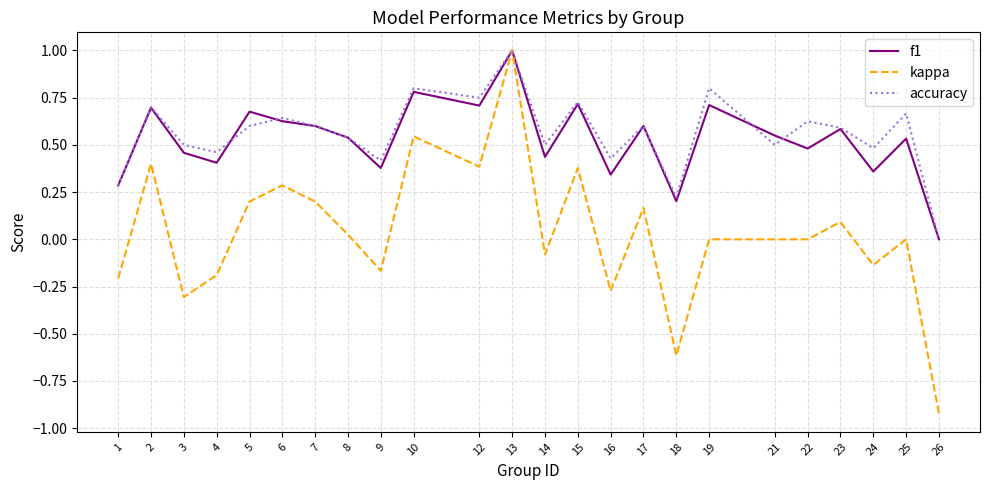

At which label does kappa reach its peak?

13